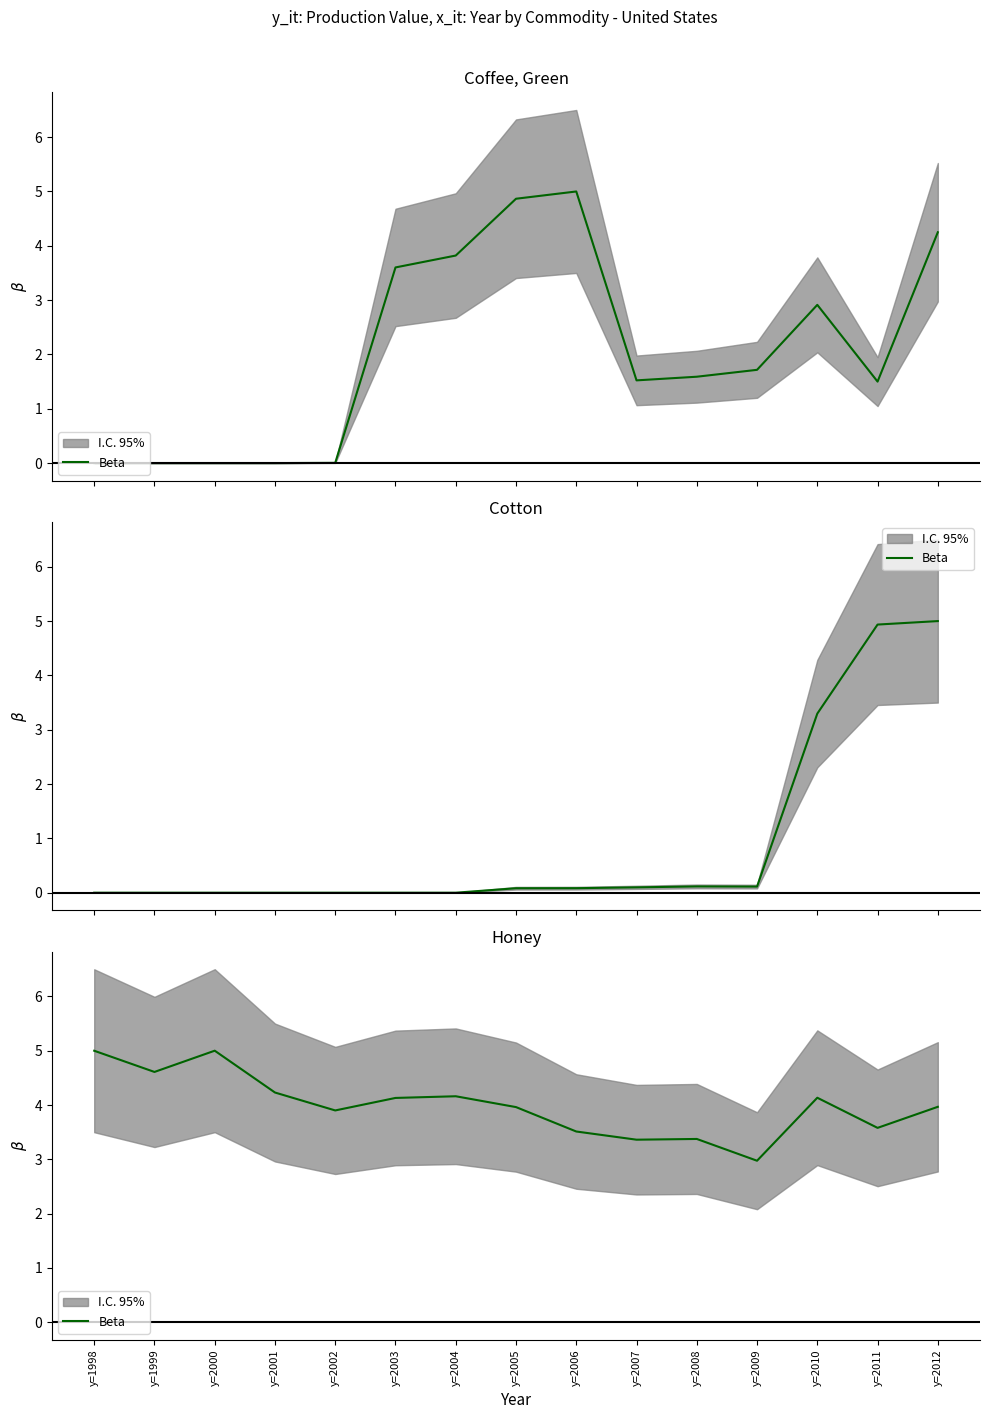

What is the value of the 3rd point from the left?

5.0